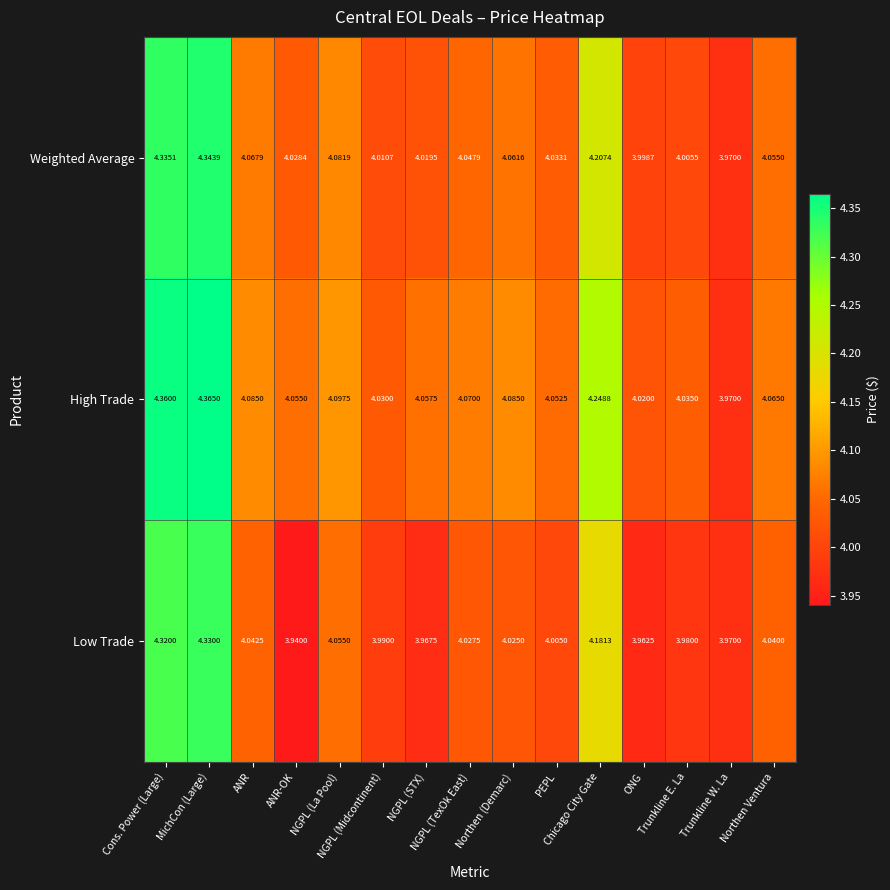

Count the number of categories in the chart.

15